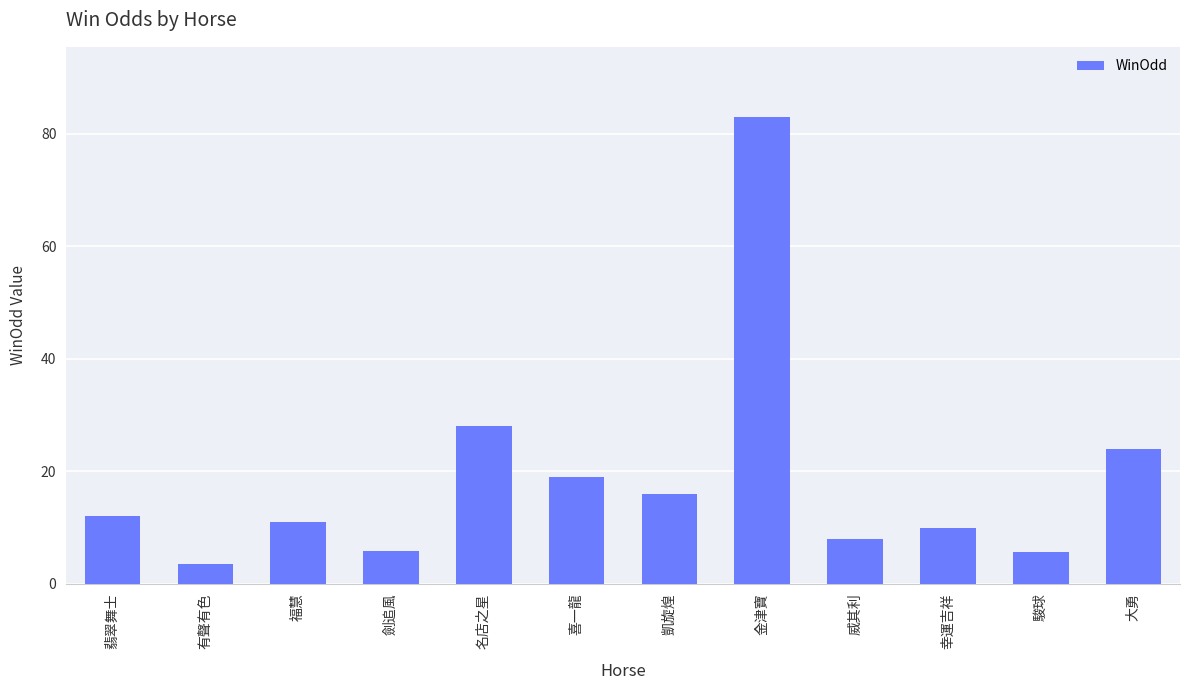

What is the greatest value displayed?

83.0